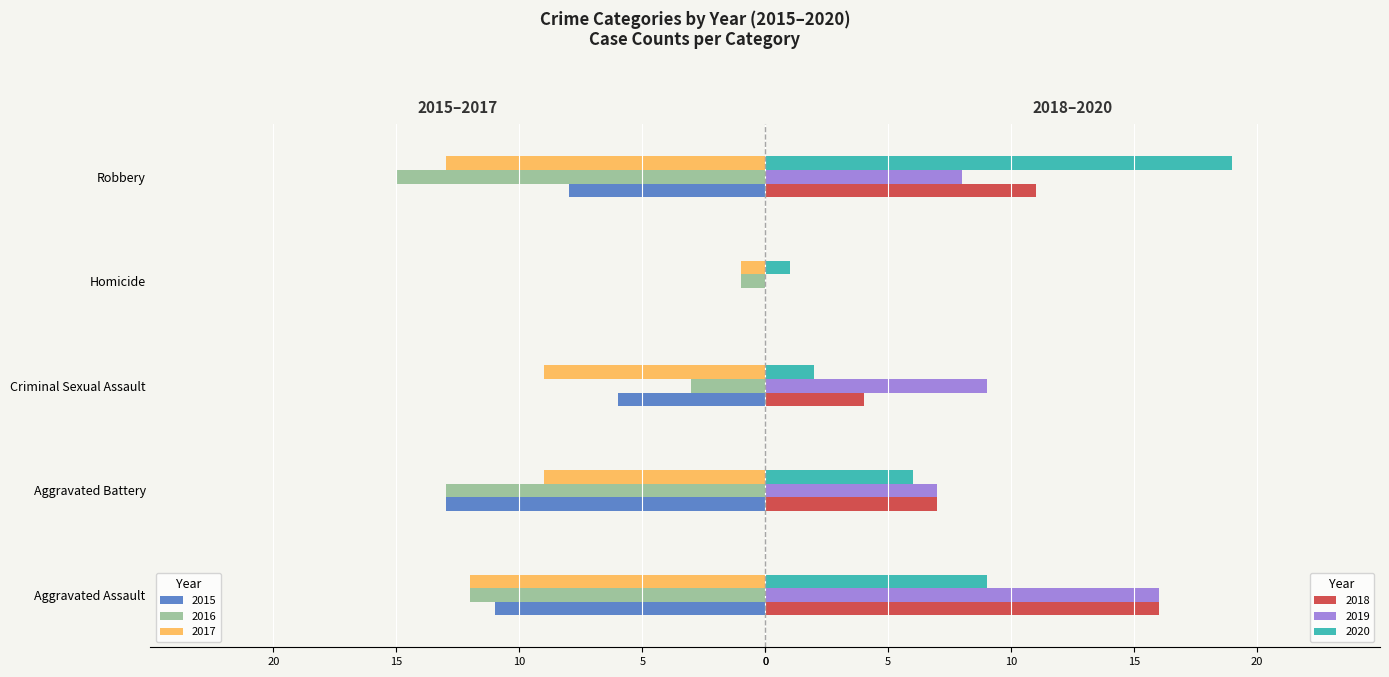

Rank the series by their maximum value, from lowest to highest.

2016, 2017, 2015, 2018, 2019, 2020